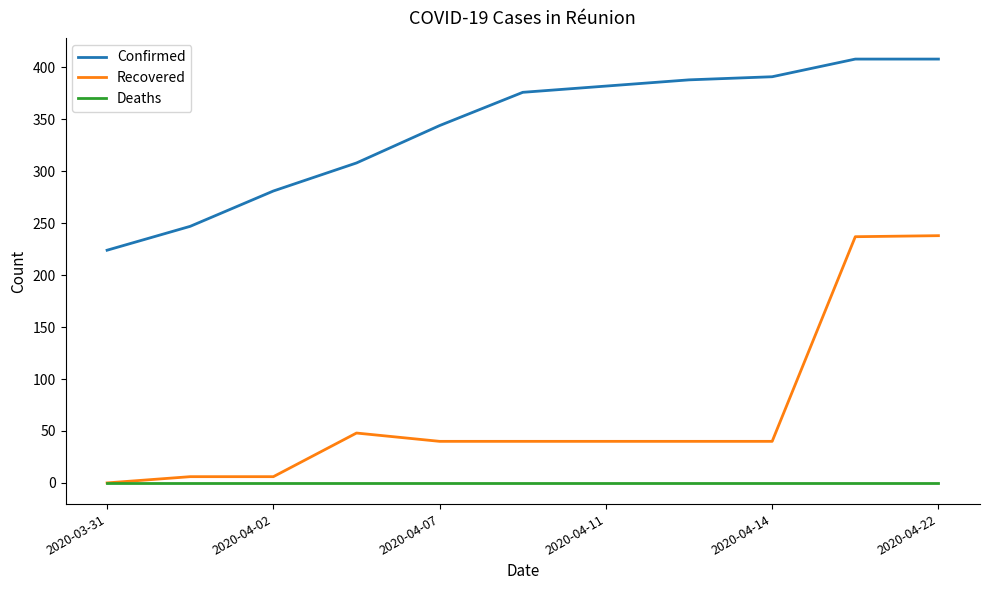

Which series has the widest spread of values?

Recovered